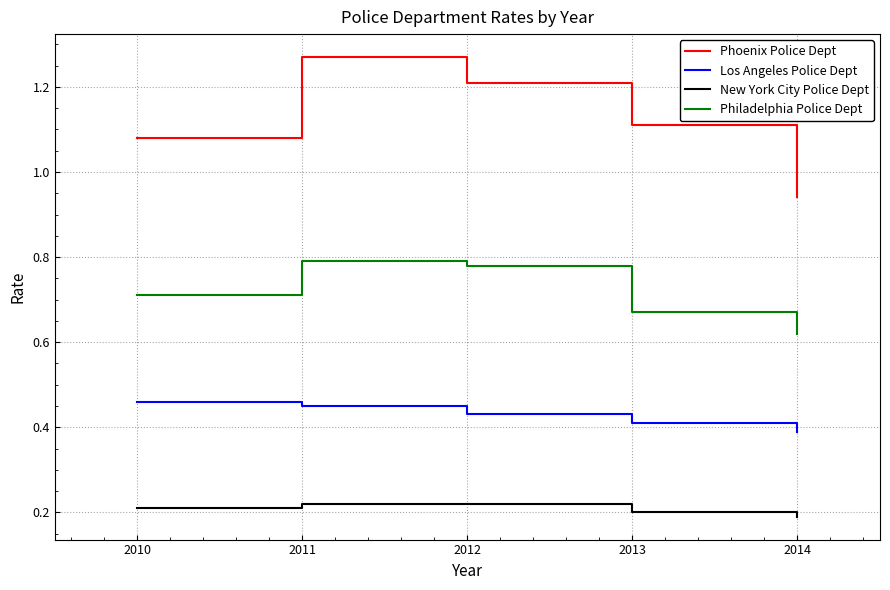

How many Phoenix Police Dept values are between 1 and 2?

4